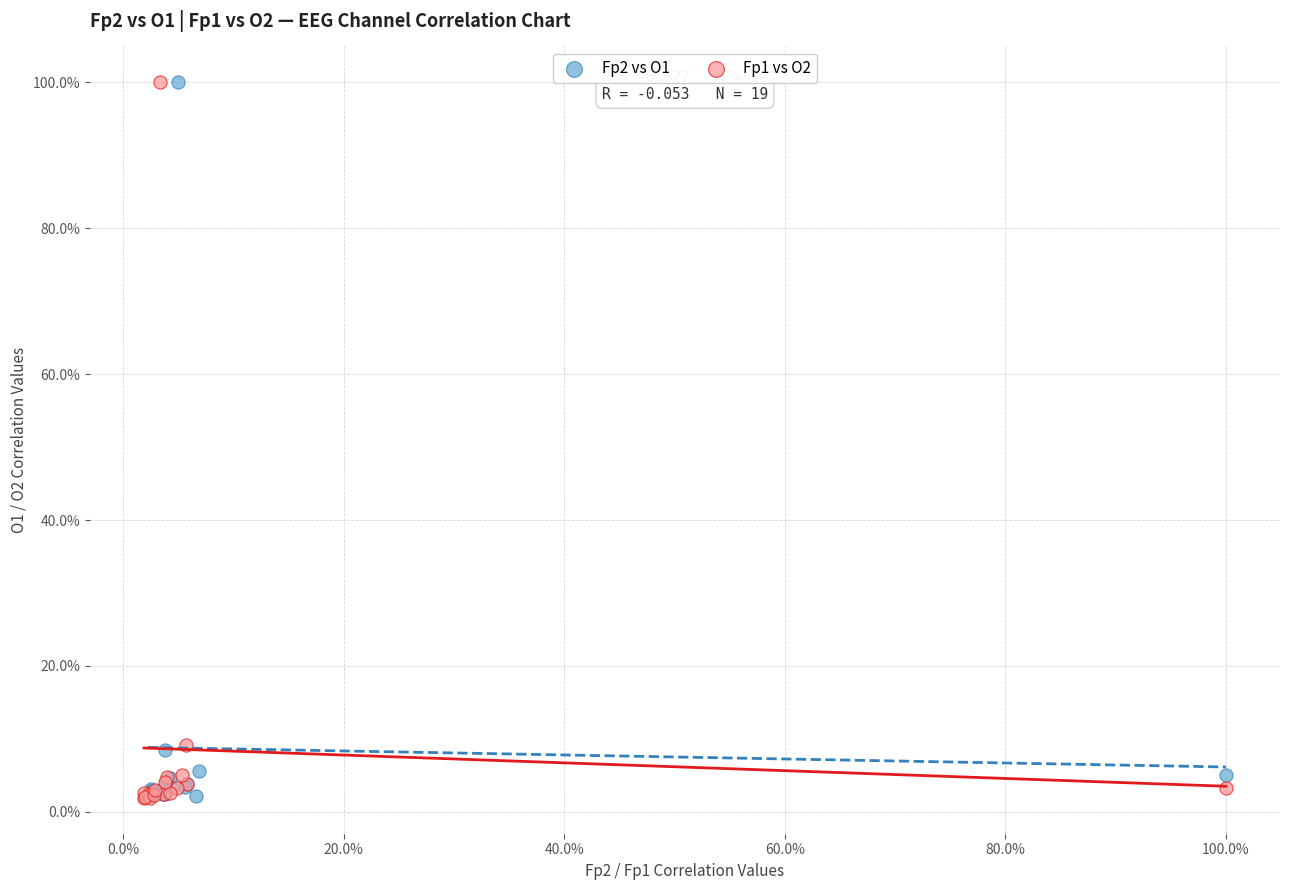

What are all the series names shown in the legend?

Fp2 vs O1, Fp1 vs O2